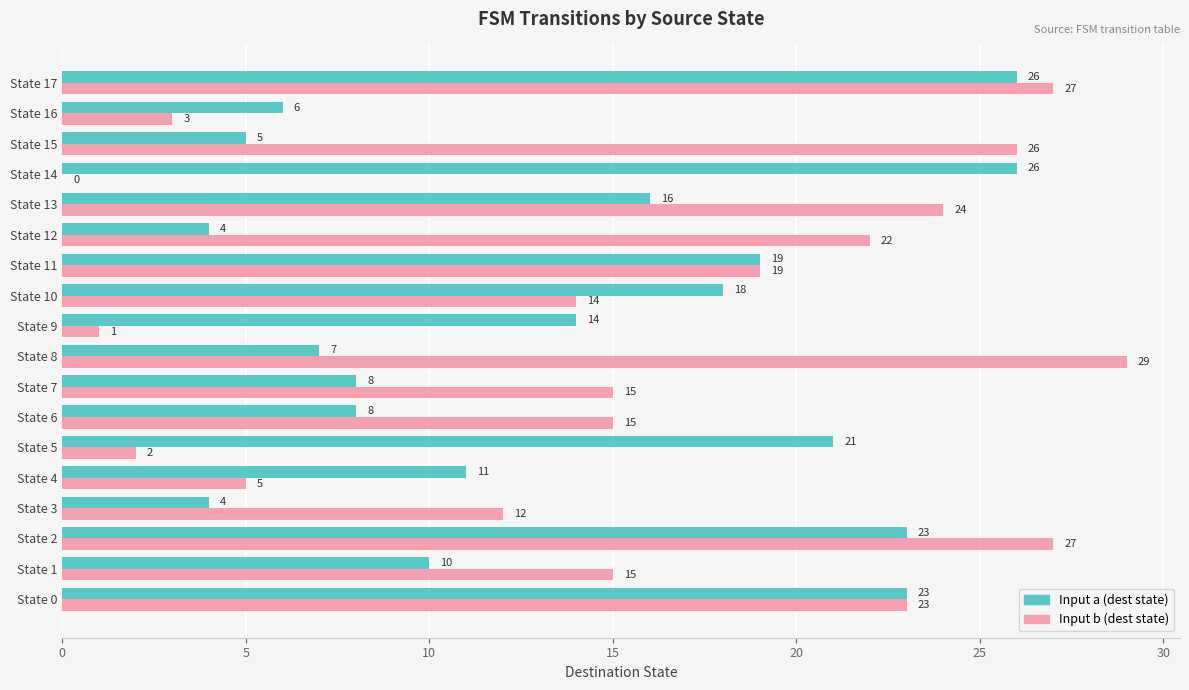

Which series has the widest spread of values?

Input b (dest state)